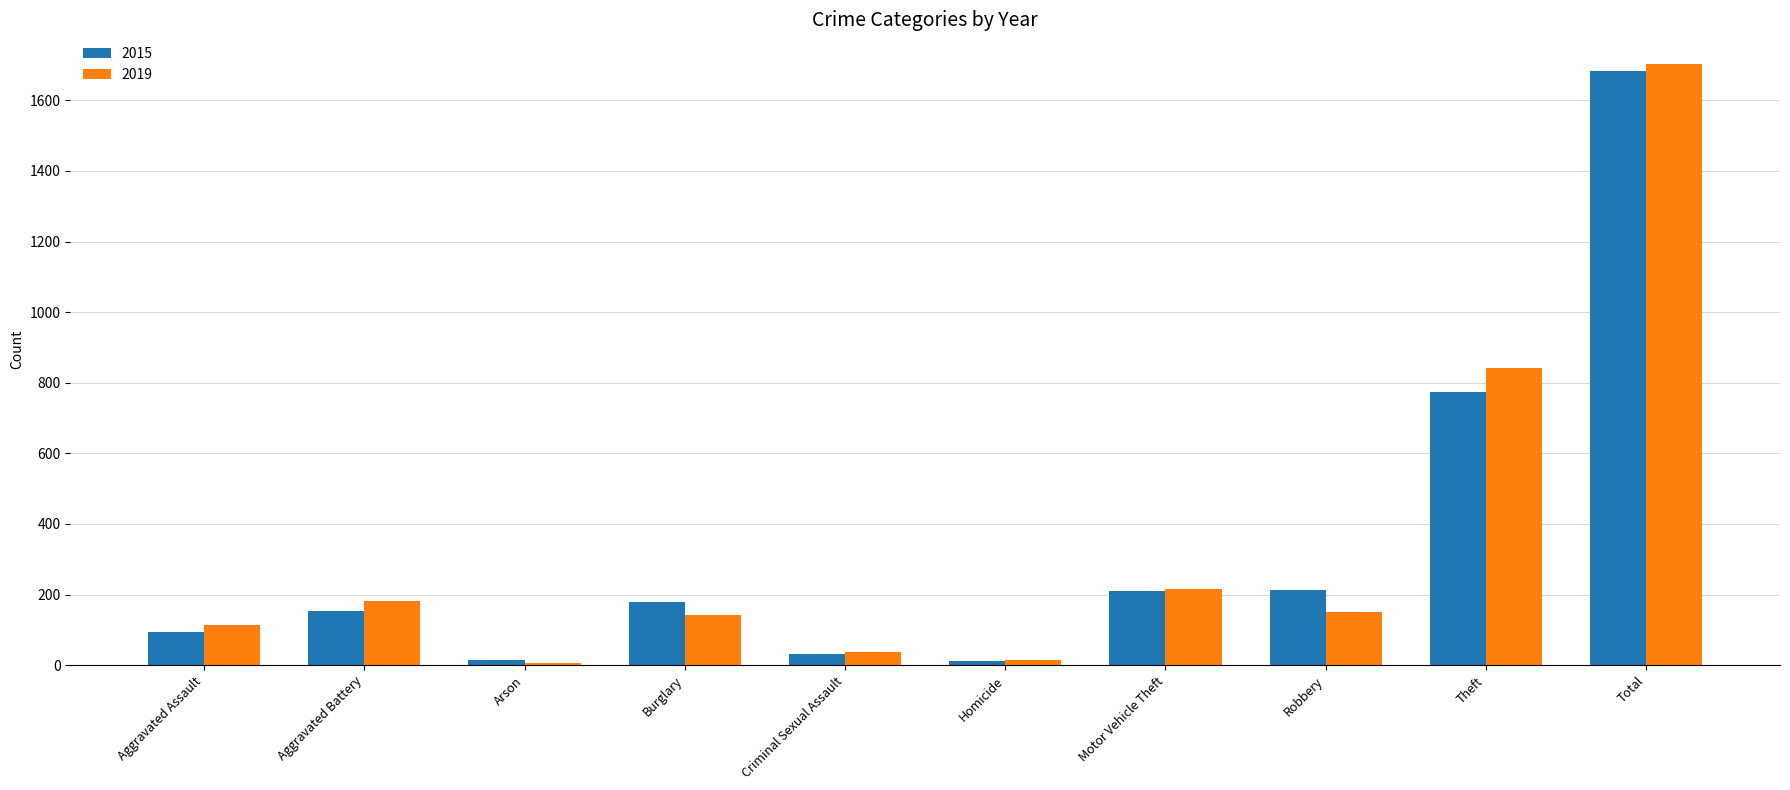

What is the highest value of the 2019 series?

1702